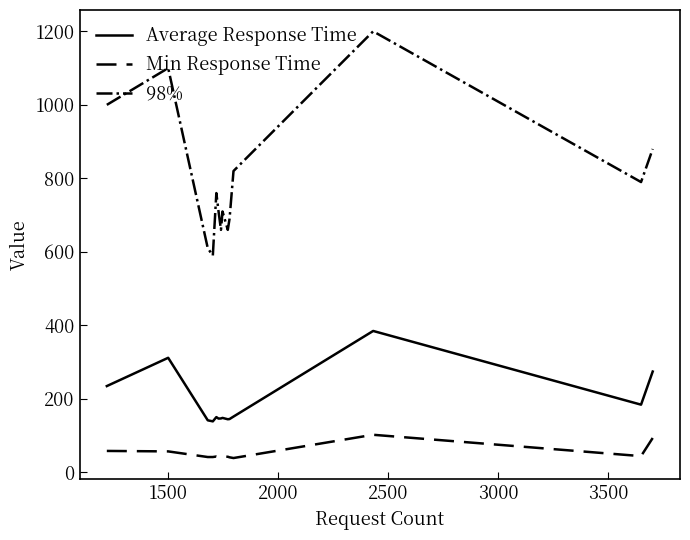

Which series has the largest total across all categories?

98%